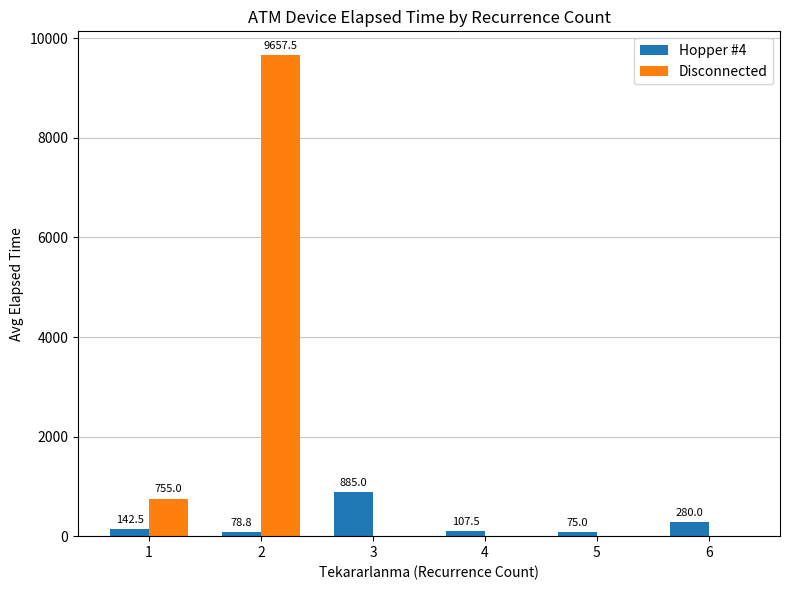

Is the value of Disconnected at 5 greater than the value of Hopper #4 at 4?

No